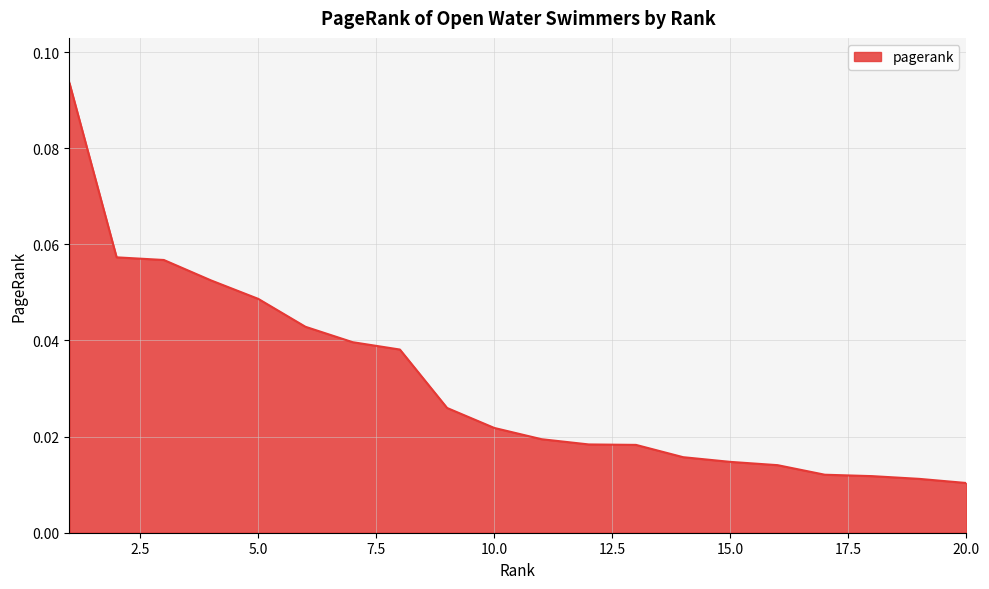

What is the value of the 4th point from the left?

0.1